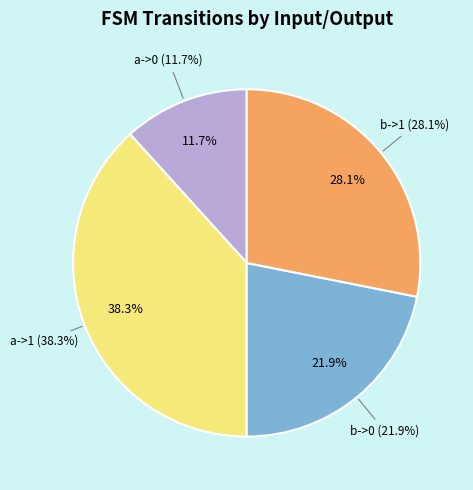

How many segments does this pie chart have?

4